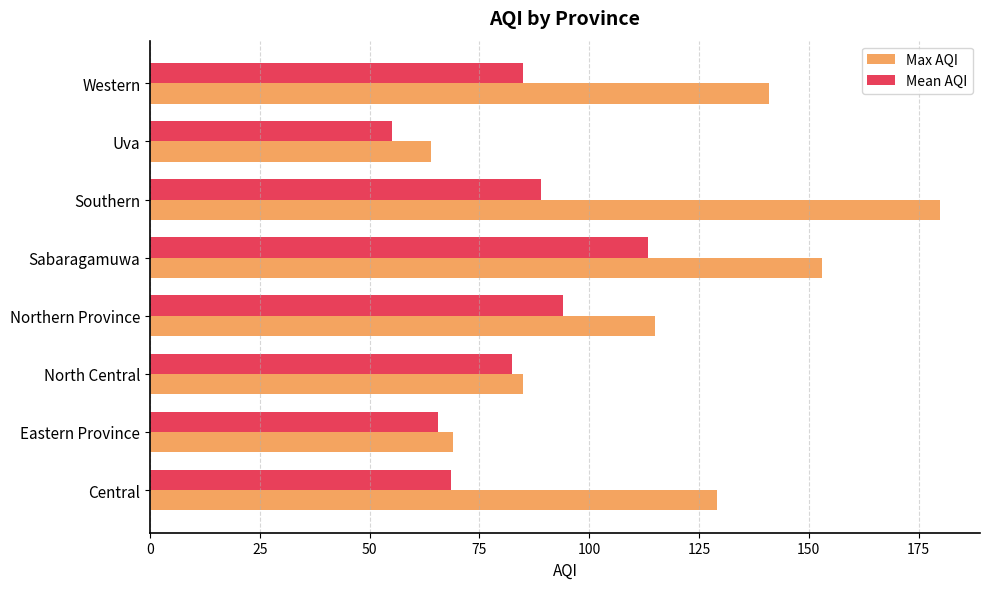

True or false: Mean AQI has a value of 178.8 at Sabaragamuwa.

False